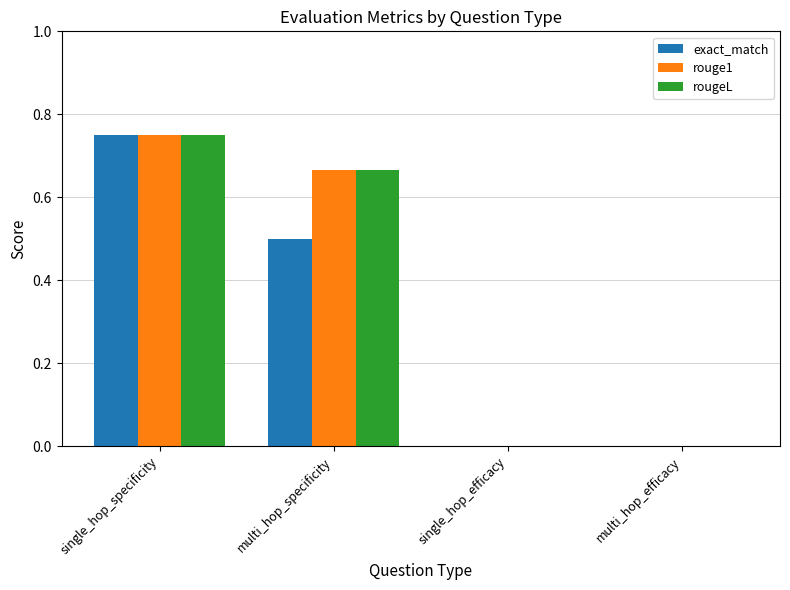

At which category is the sum across all series the highest?

single_hop_specificity